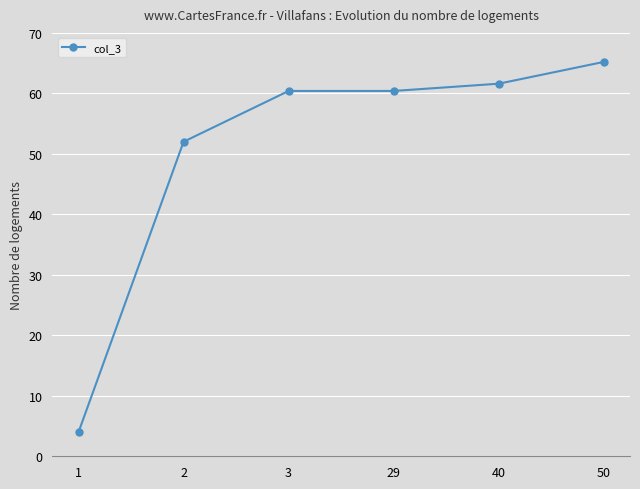

How many categories are shown in the chart?

6